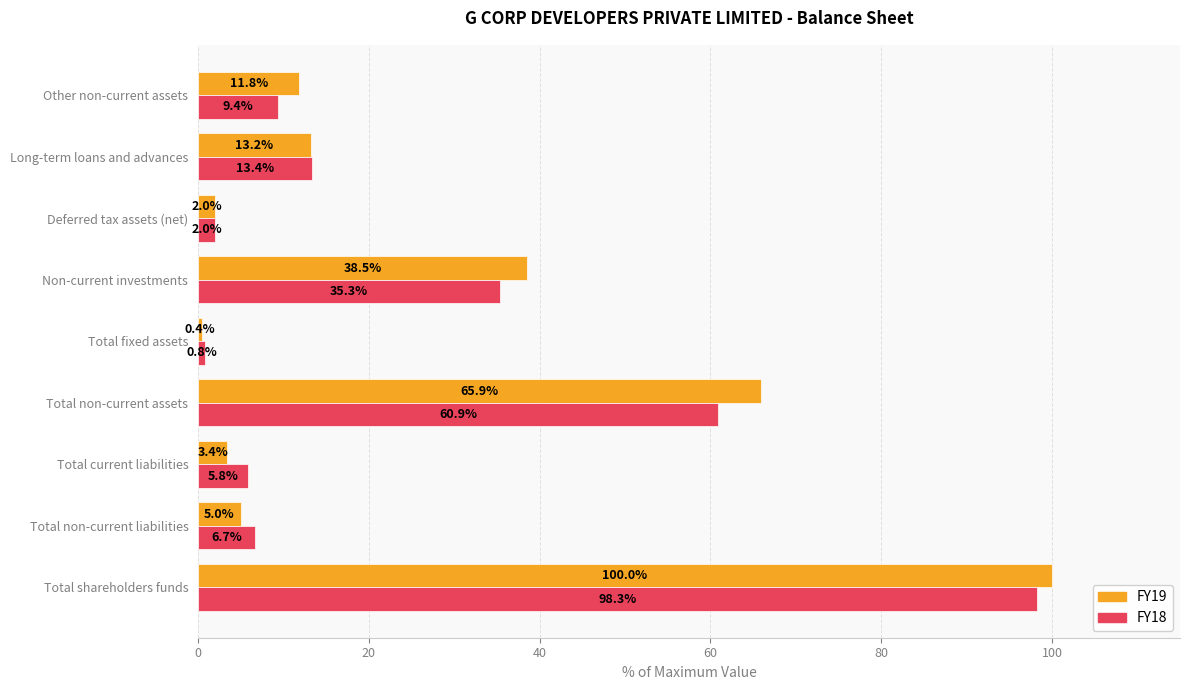

At which label is FY18 closest to 49?

Total non-current assets